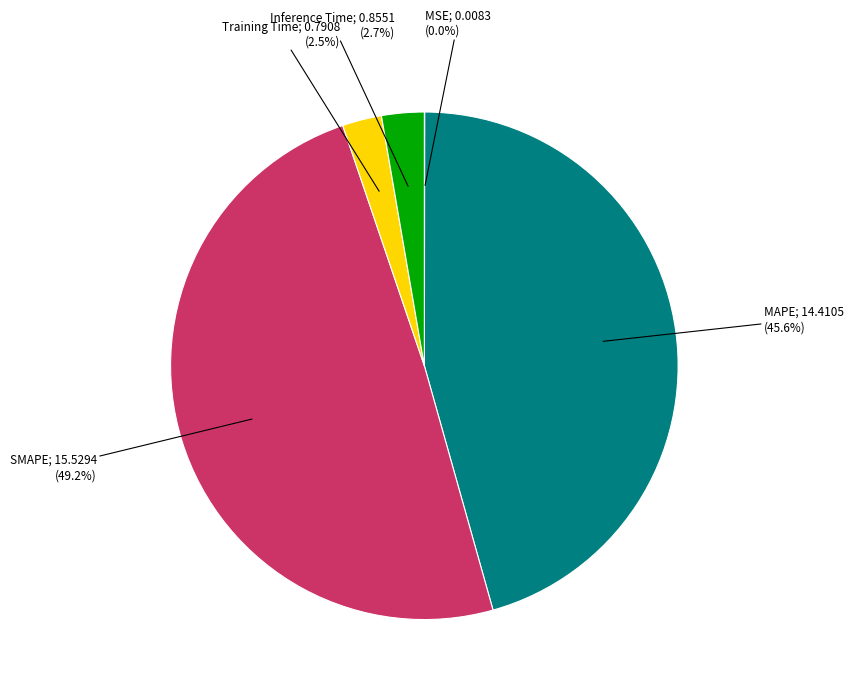

Is there any slice that represents more than half of the pie?

No